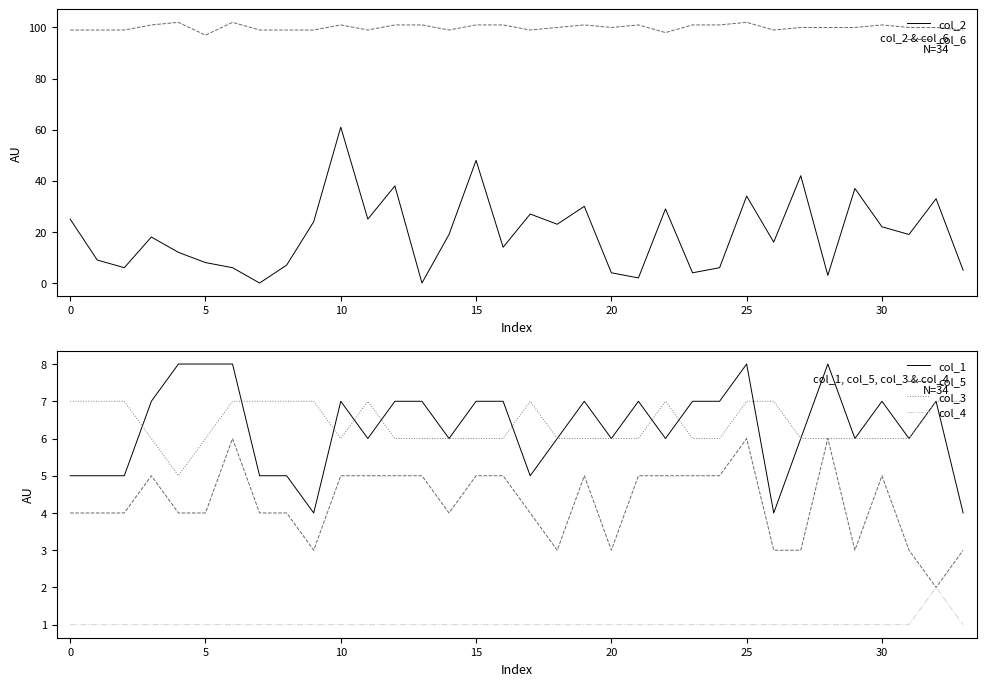

Read the col_1 value at 33.

4